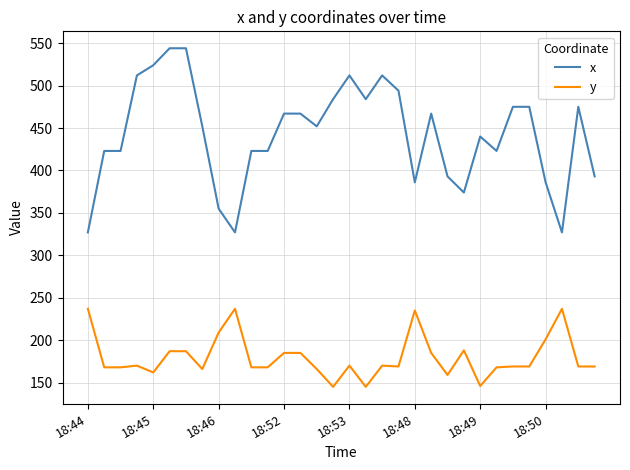

Which series has the largest range (max minus min)?

x